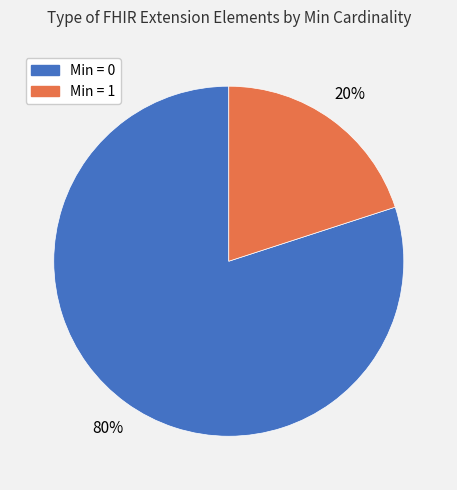

Which category has the biggest portion of the pie?

Min = 0